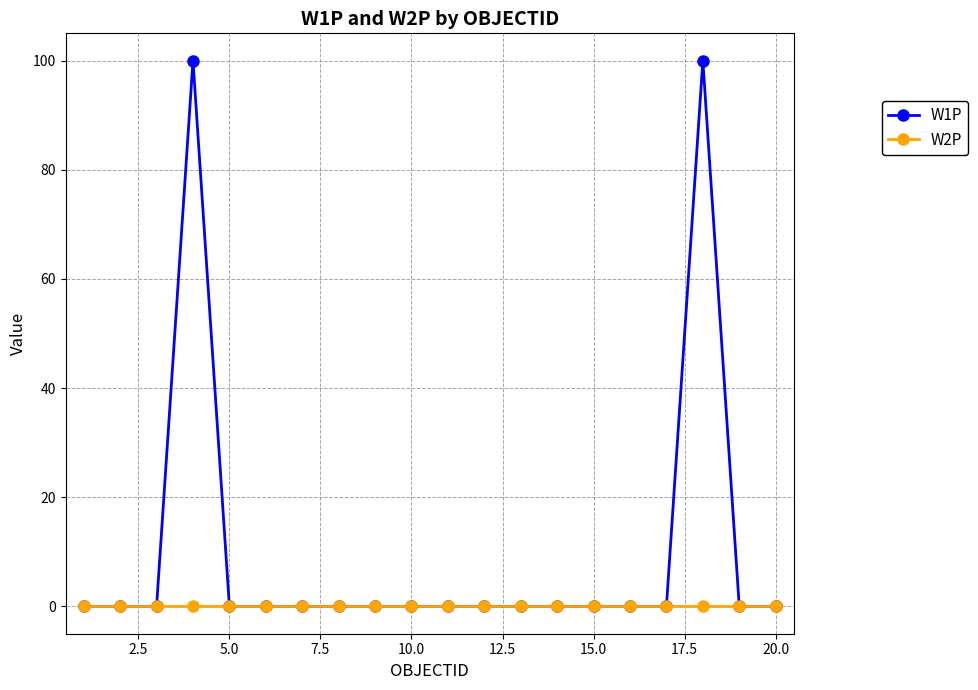

At how many categories does at least one series exceed 71?

2